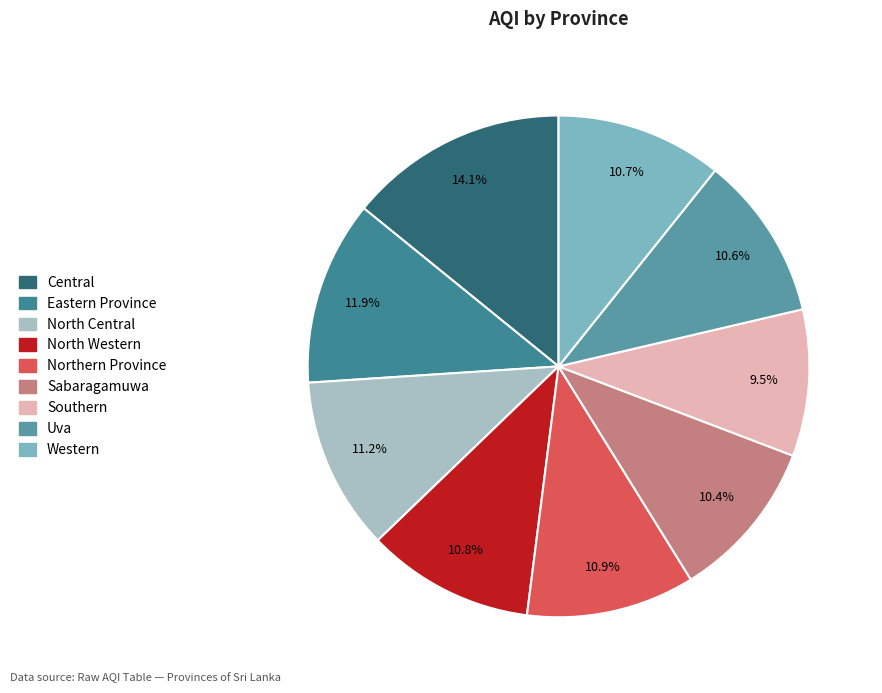

True or false: North Central accounts for 11% of the total.

True